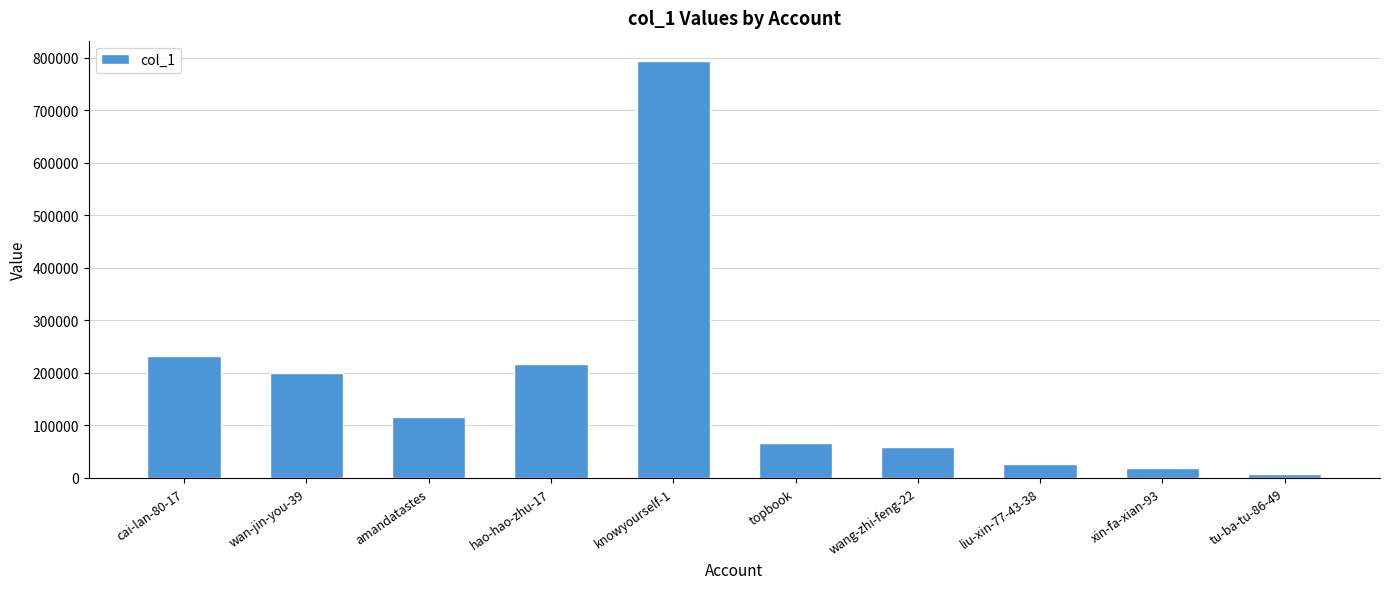

Approximately how many times larger is the value at xin-fa-xian-93 compared to hao-hao-zhu-17?

0.1